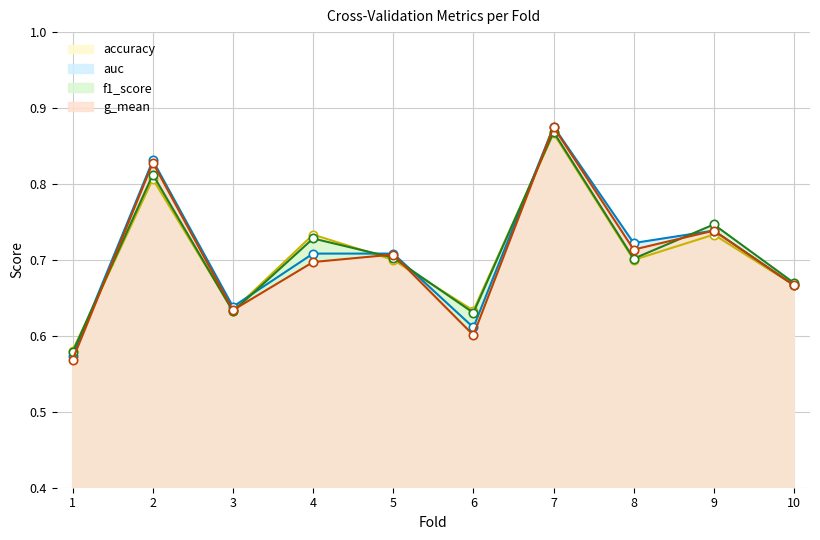

What is the sum of the g_mean values at 8 and 2?

1.5